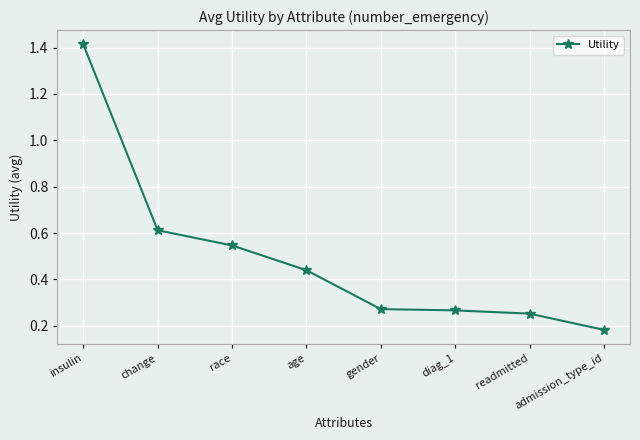

What is the sum of the values at age and diag_1?

0.7